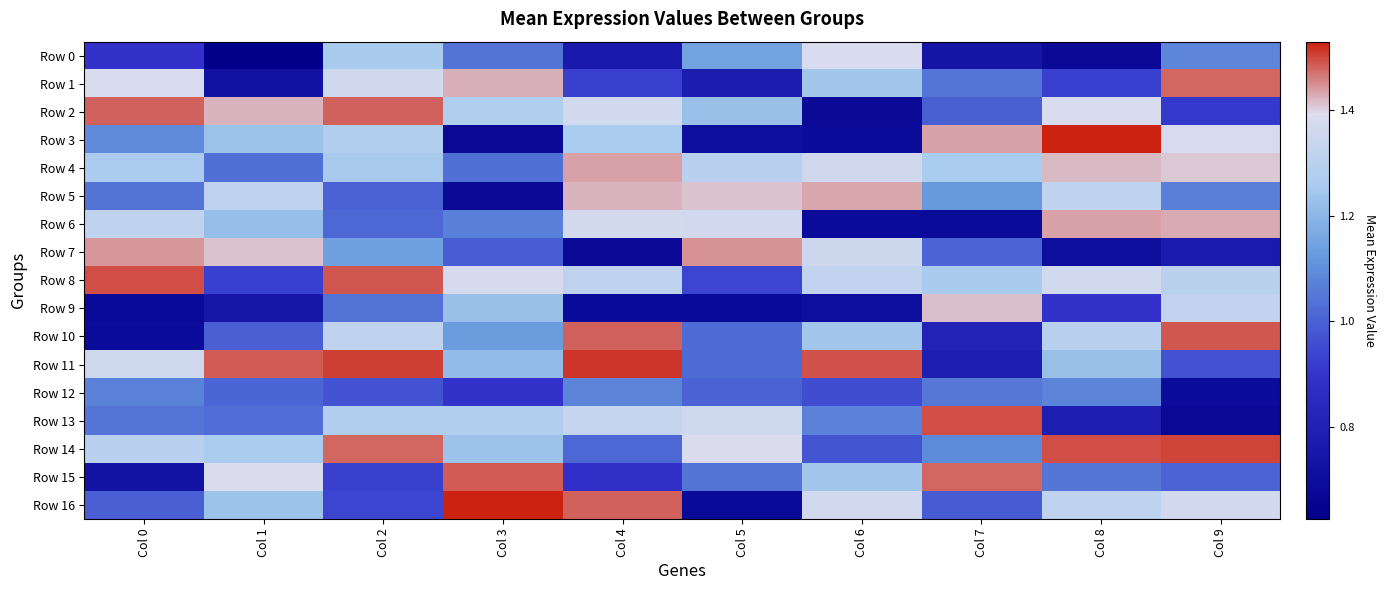

At how many categories does at least one series exceed 0?

10